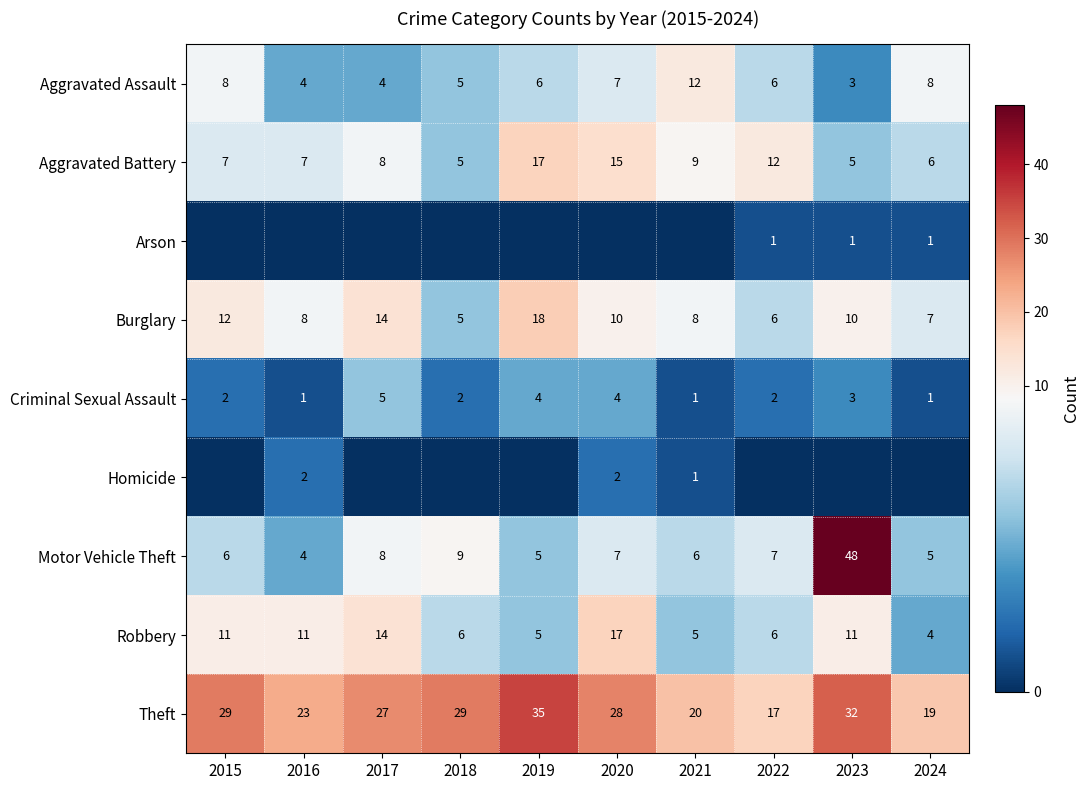

What is the difference between the highest and lowest values at 2018?

29